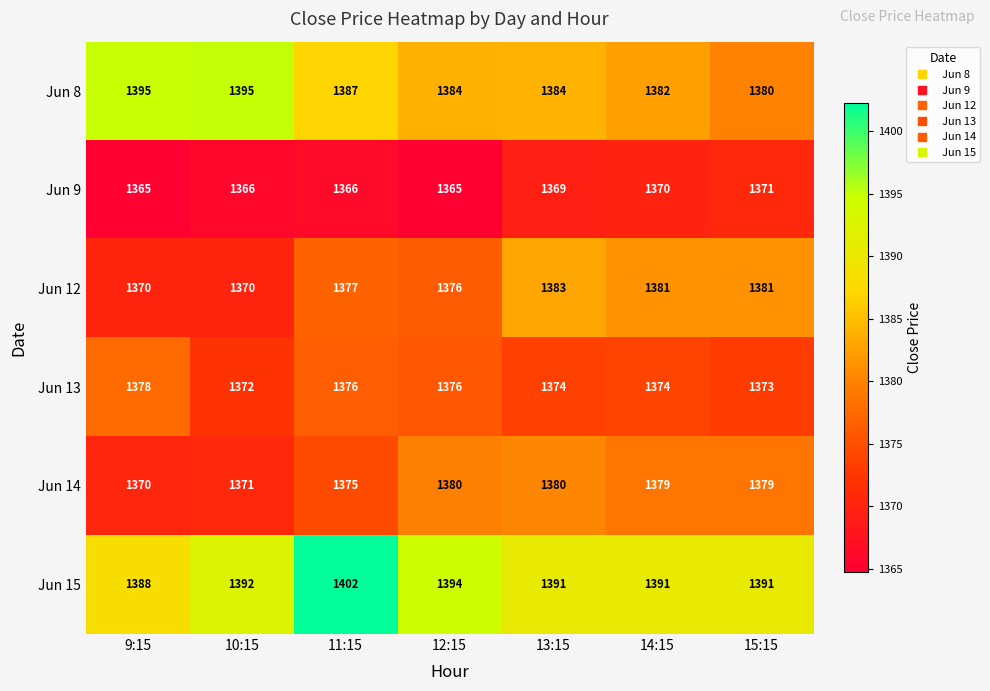

Which series changed the most between 12:15 and 13:15?

Jun 12